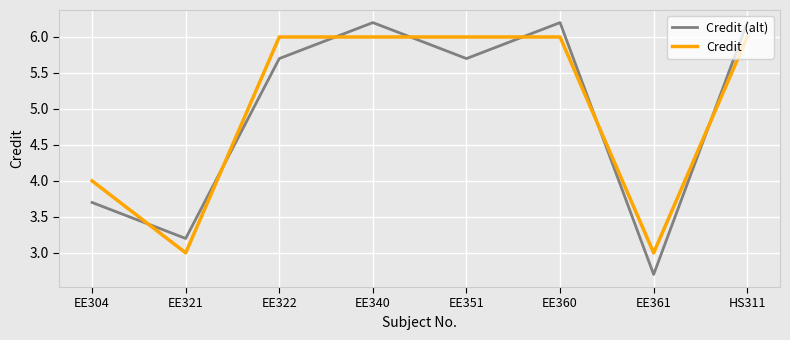

True or false: Credit (alt) has a value of 3.7 at EE304.

True